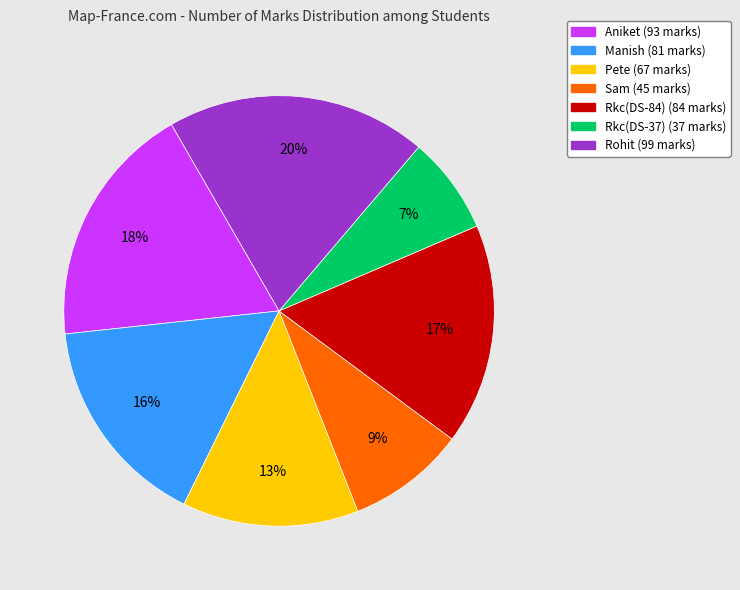

How many segments does this pie chart have?

7